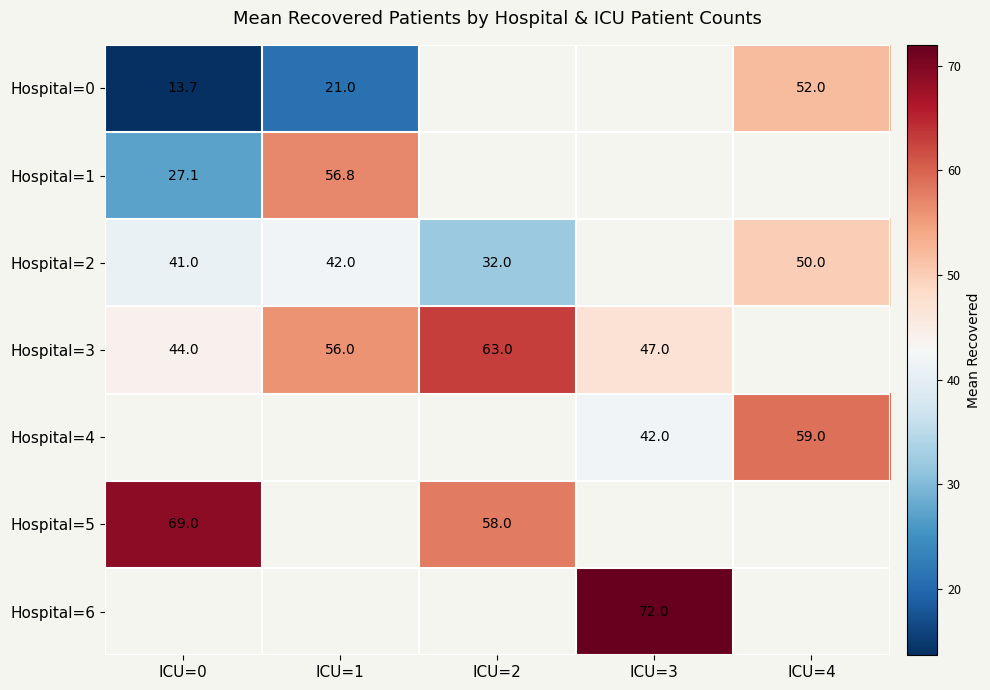

At how many categories does at least one series exceed 35?

5